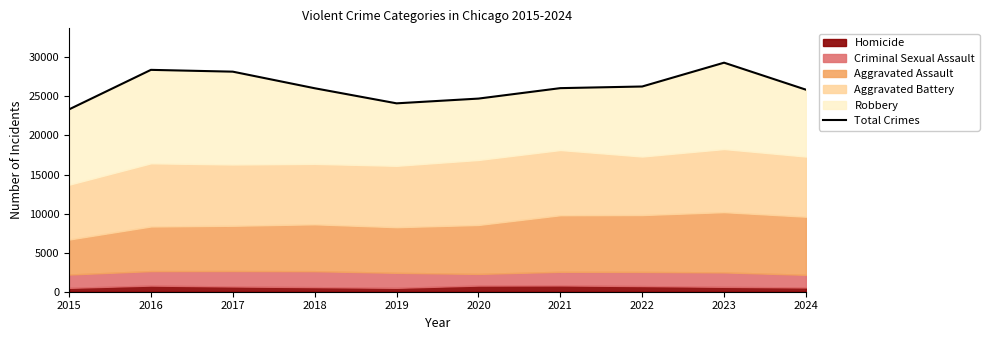

Reading left to right, transcribe all the data shown in this chart.

2015=23338	2016=28399	2017=28169	2018=26046	2019=24114	2020=24721	2021=26059	2022=26269	2023=29317	2024=25861